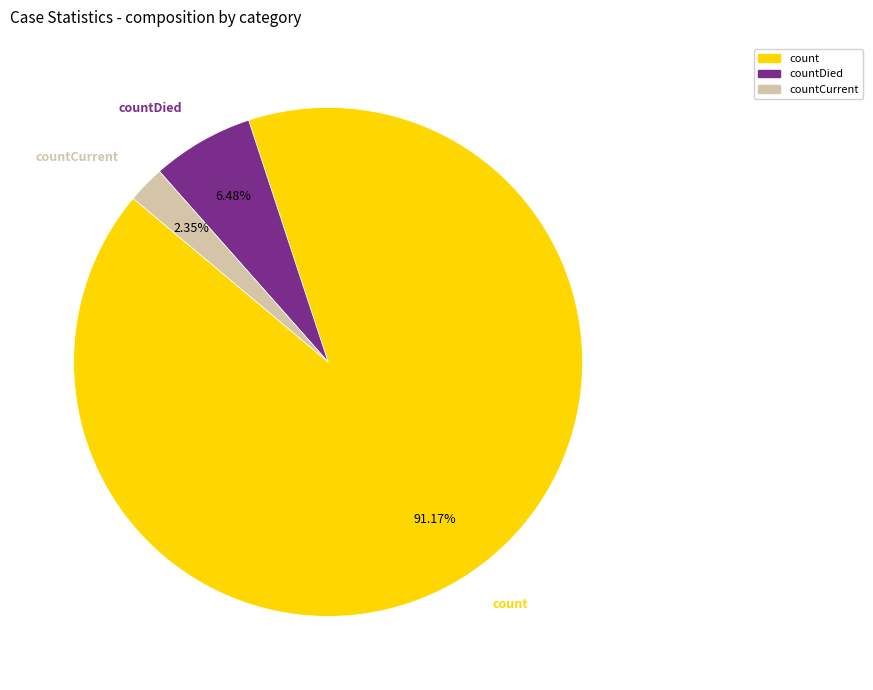

Between count and countDied, which is larger?

count